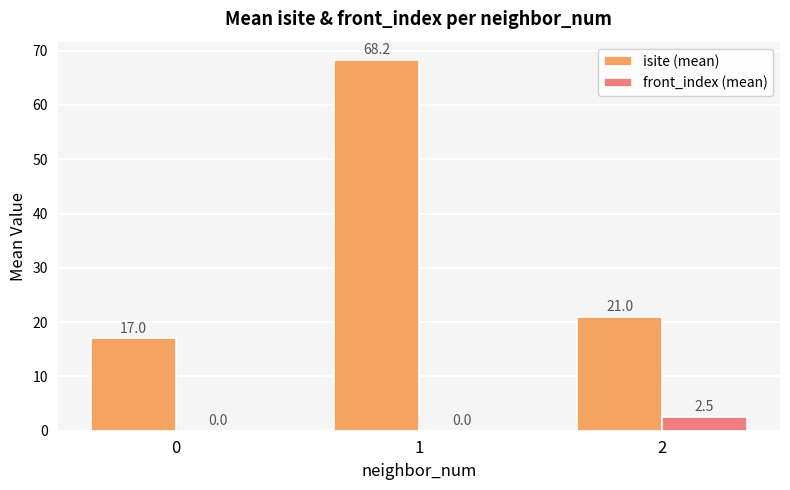

Are the bars grouped side by side (vs. stacked)?

Yes